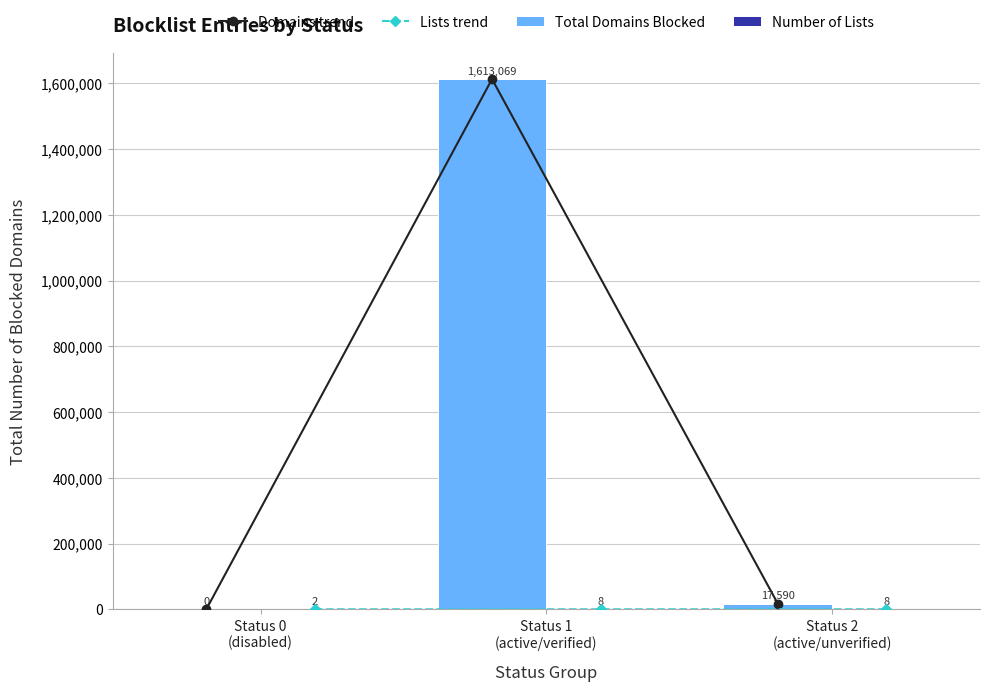

What is the average value of the Total Domains Blocked series?

543553